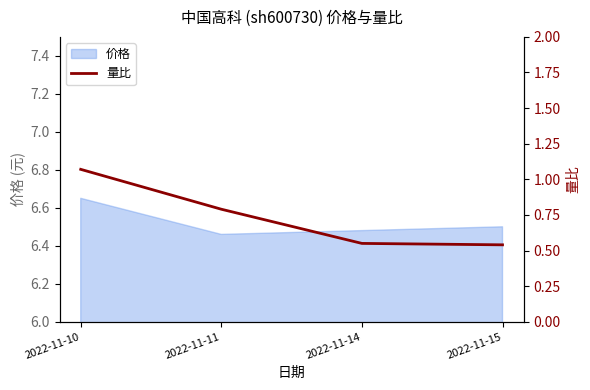

The chart shows a value of 0.8 at 2022-11-11. True or false?

True